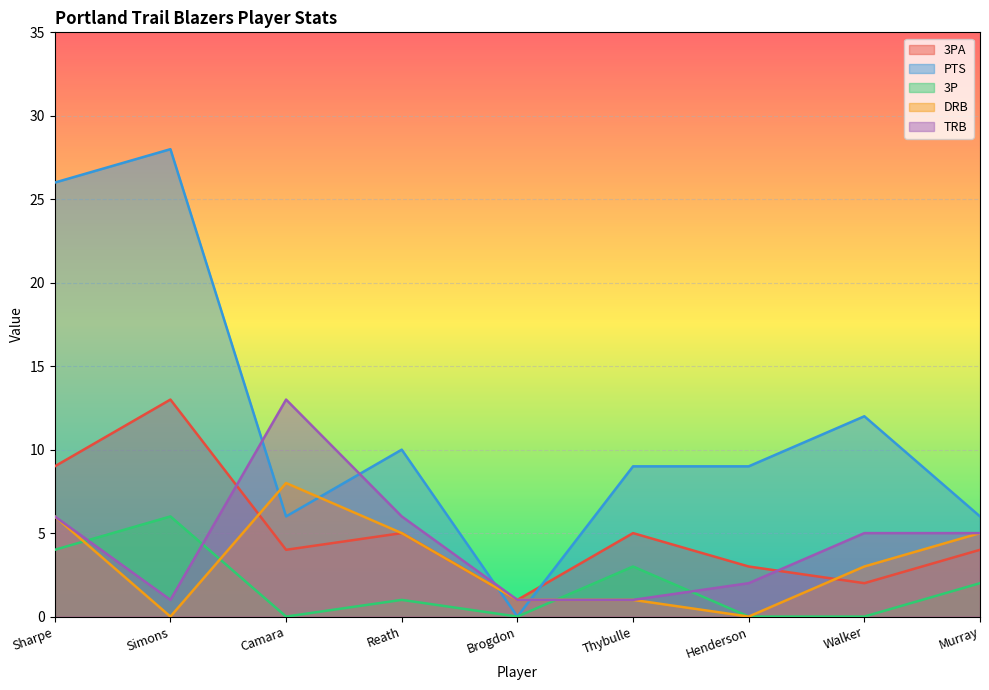

The value of DRB at Murray is 2. True or false?

False